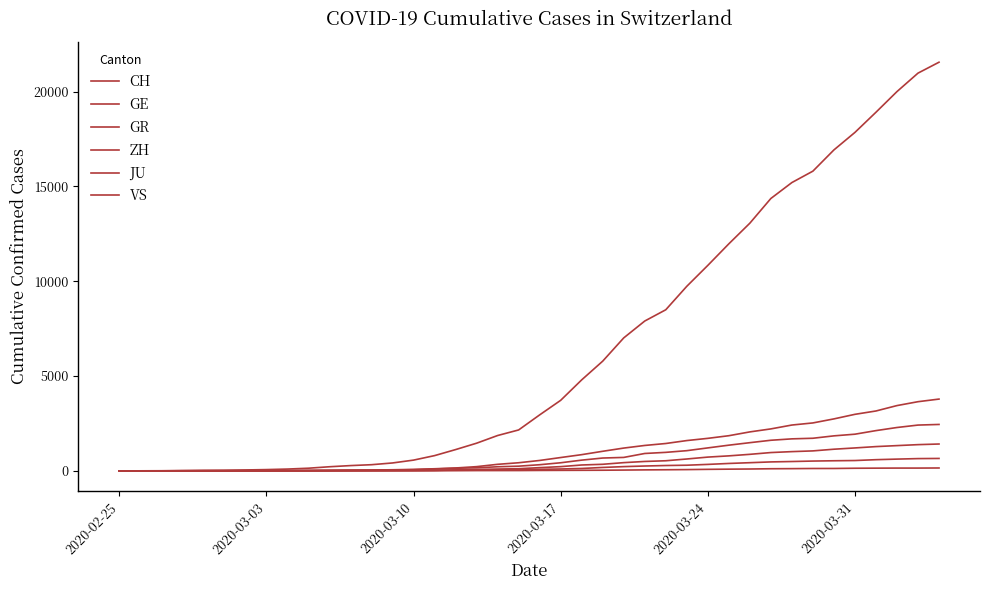

Does the chart have visible grid lines?

No